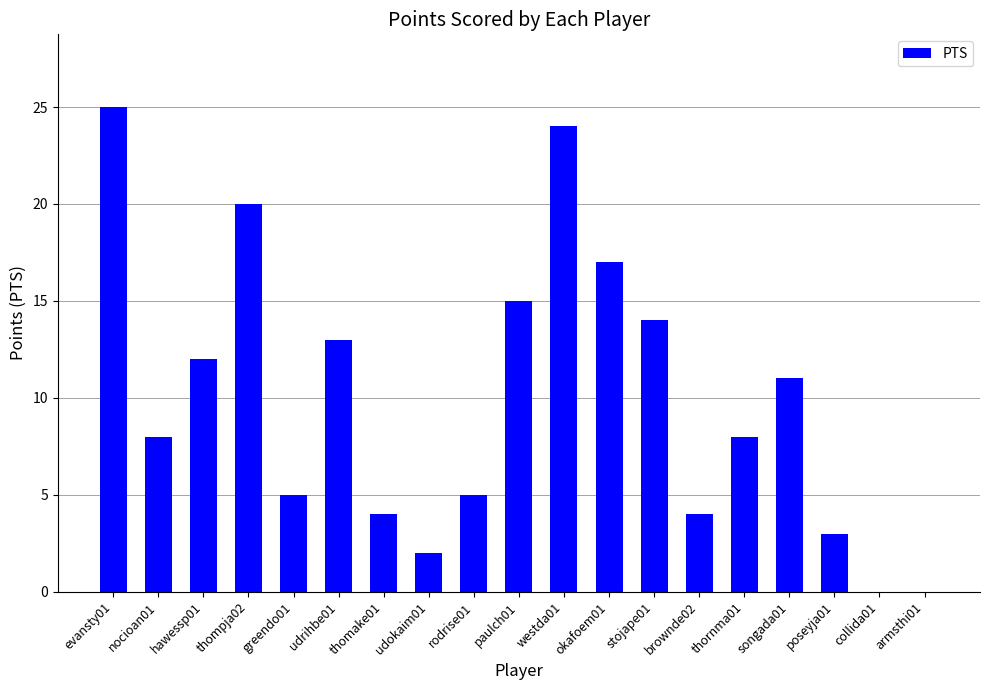

Reading right to left, list all the values displayed in this chart.

armsthi01=0	collida01=0	poseyja01=3	songada01=11	thornma01=8	brownde02=4	stojape01=14	okafoem01=17	westda01=24	paulch01=15	rodrise01=5	udokaim01=2	thomake01=4	udrihbe01=13	greendo01=5	thompja02=20	hawessp01=12	nocioan01=8	evansty01=25